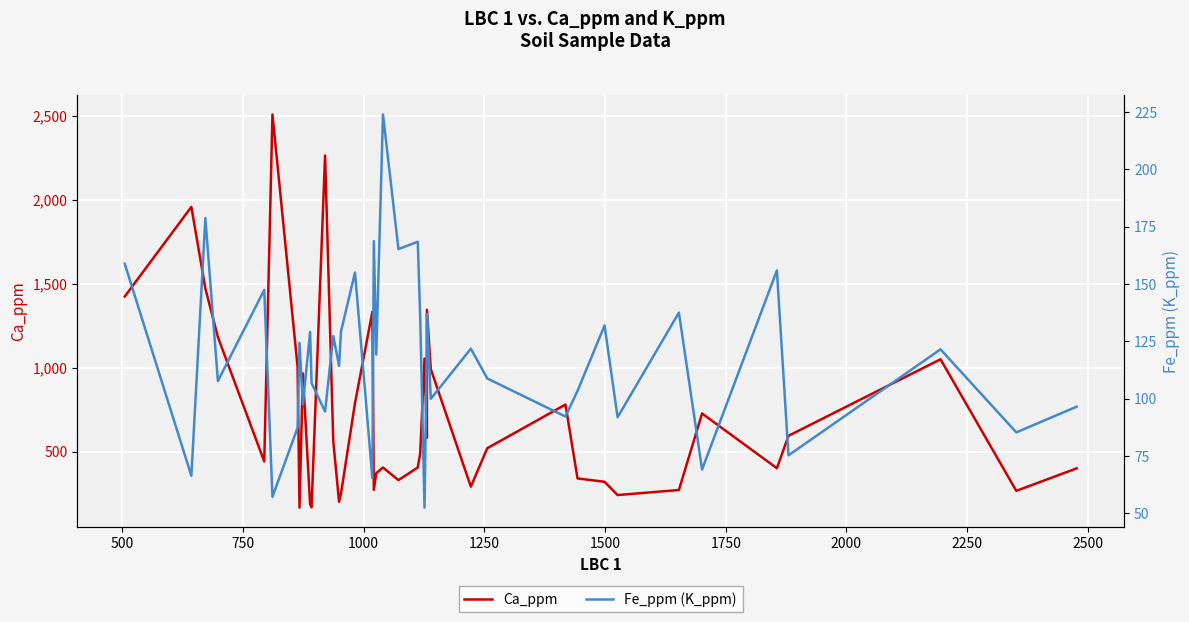

True or false: Ca_ppm and Fe_ppm (K_ppm) intersect in this chart.

False